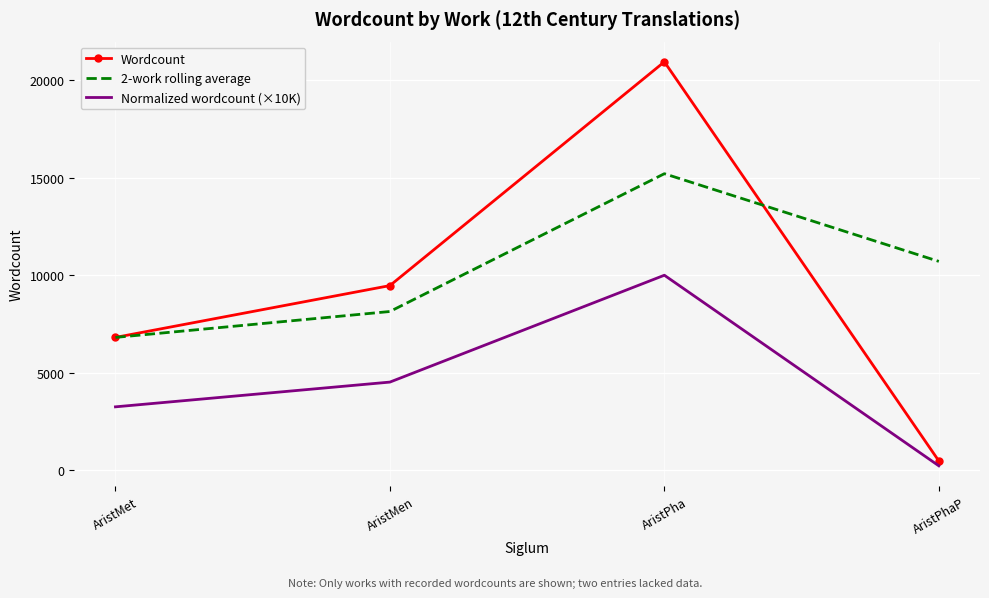

Read the Wordcount value at AristMen.

9469.0